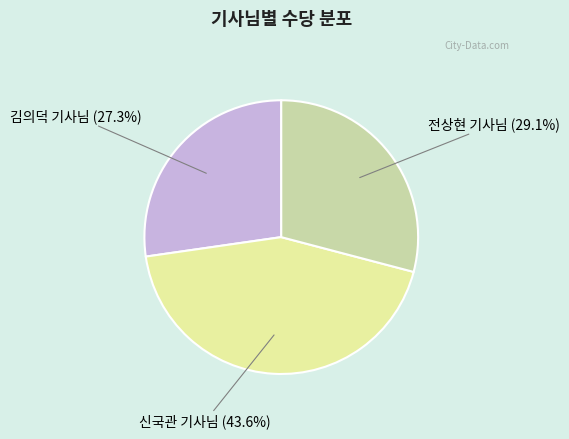

Does any single category account for the majority?

No